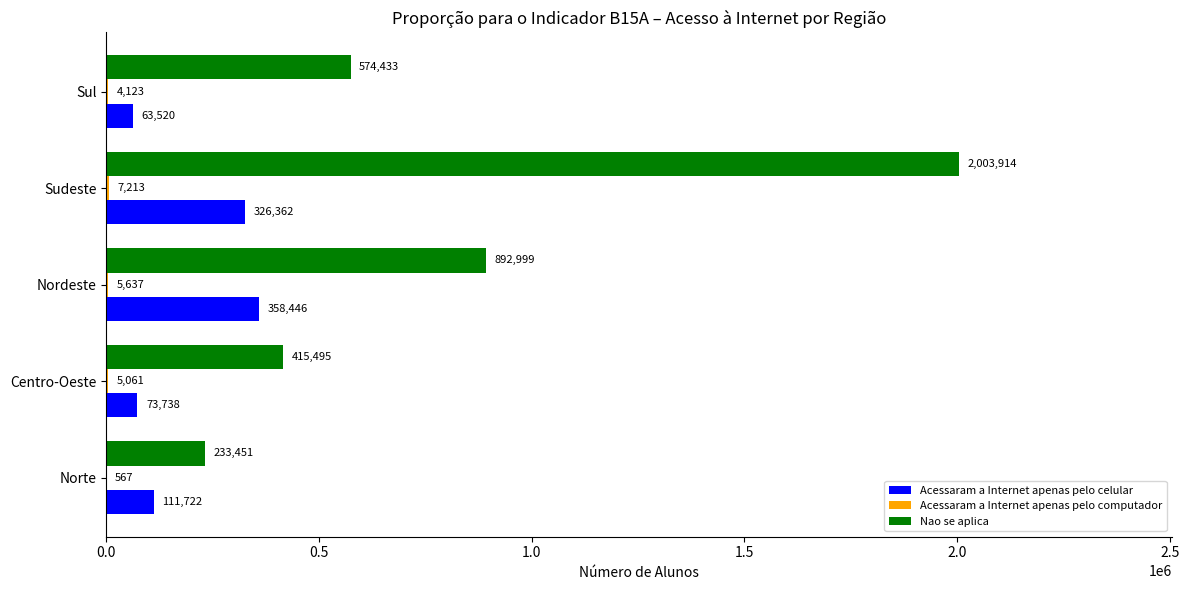

What is the average value of the Nao se aplica series?

824058